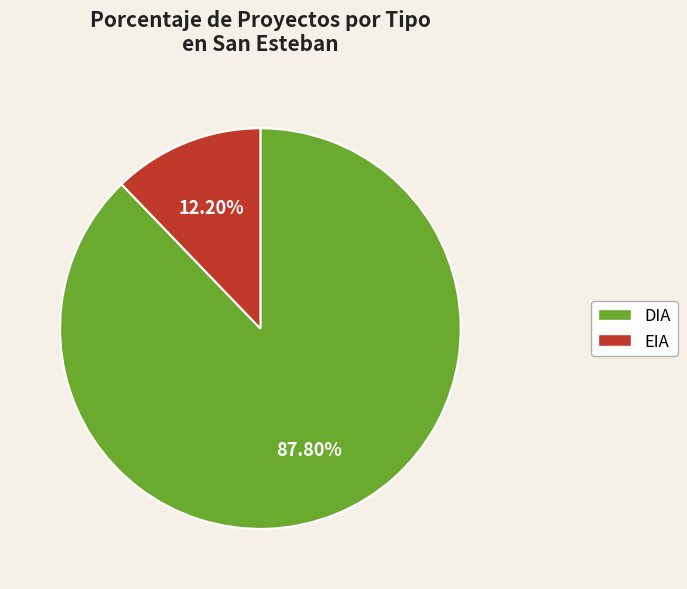

Is it true that DIA is 88% of the pie?

True